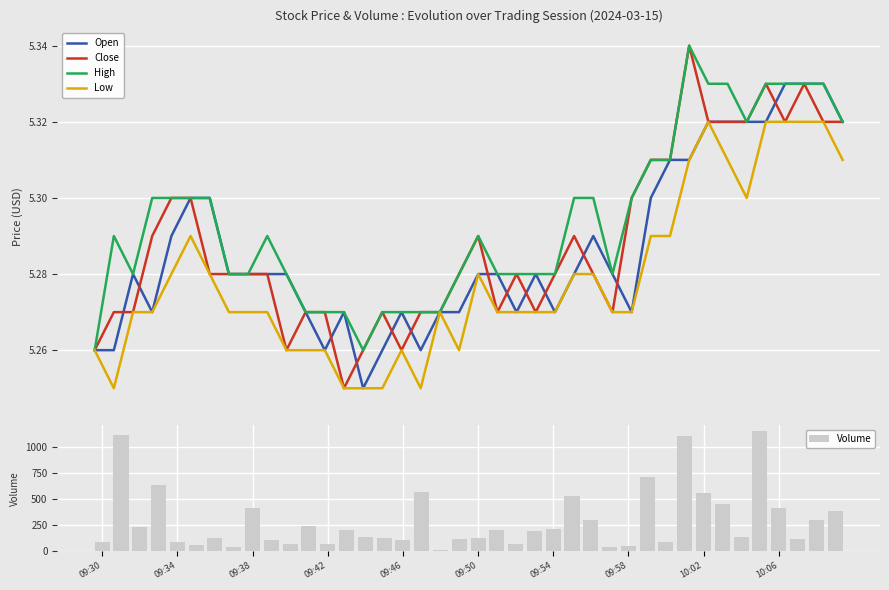

Does the chart contain stacked bars?

No